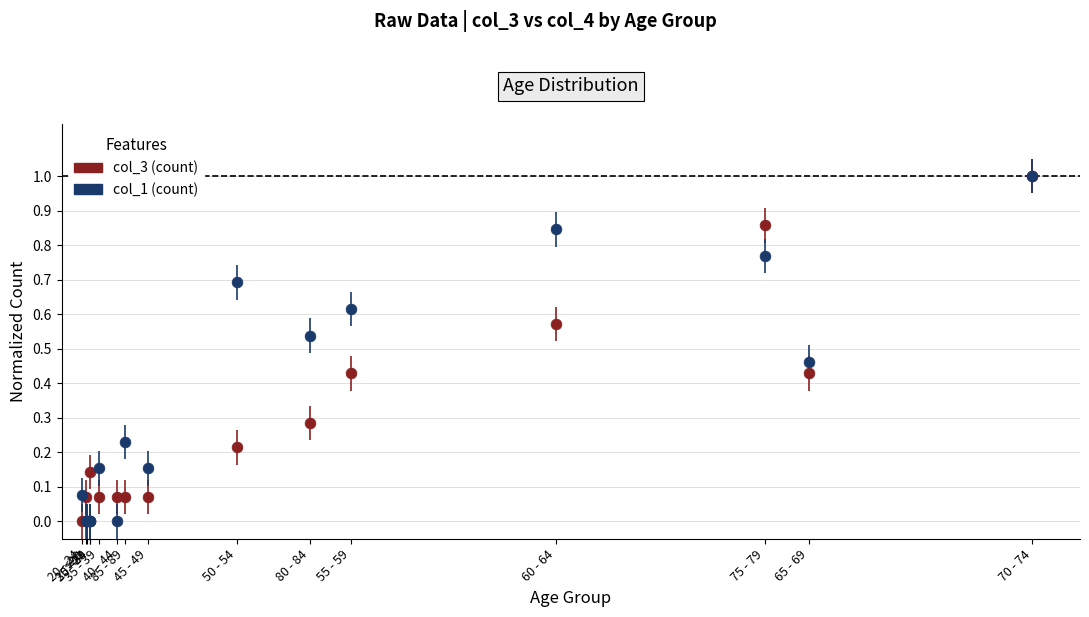

What are all the series names shown in the legend?

col_3 (count), col_1 (count)